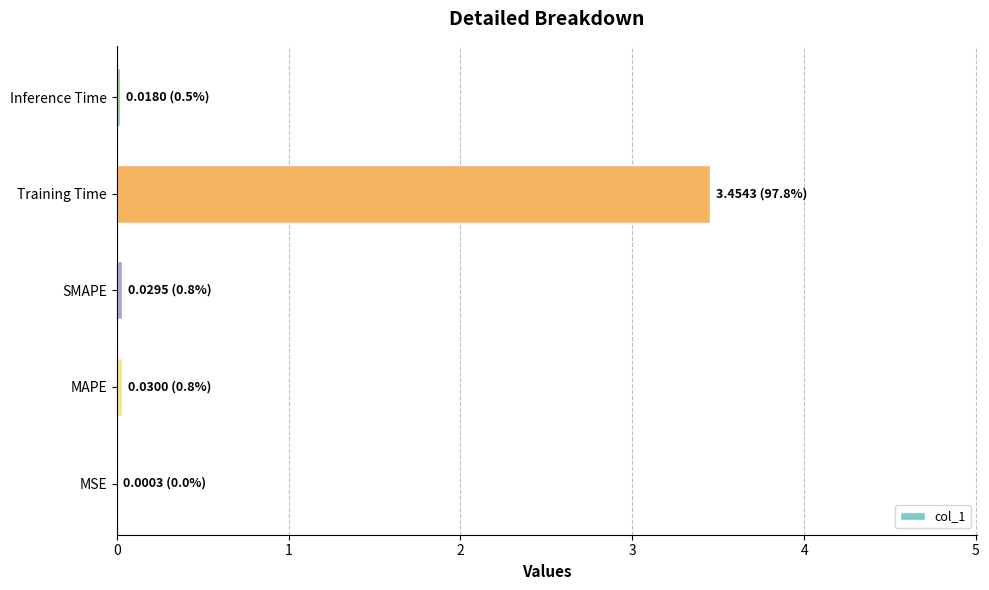

Are the bars grouped side by side (vs. stacked)?

No